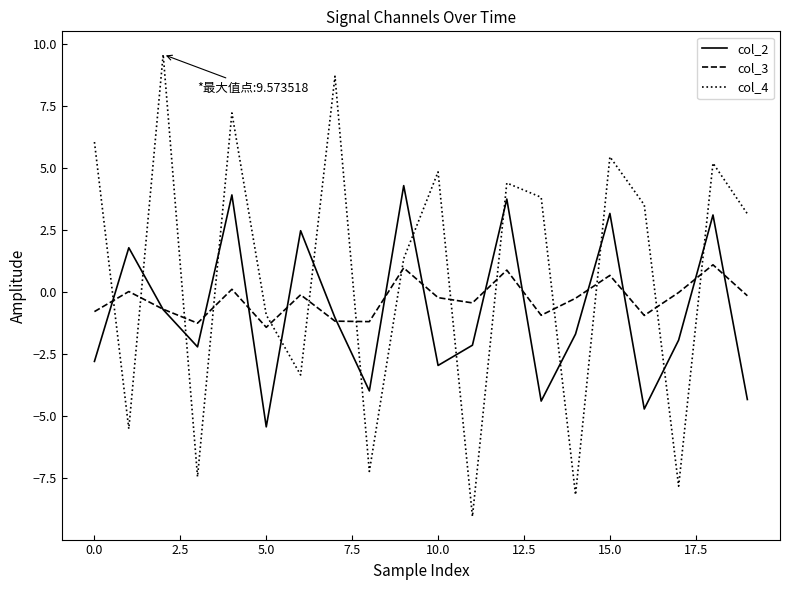

List the series in order of their peak value, highest first.

col_4, col_2, col_3